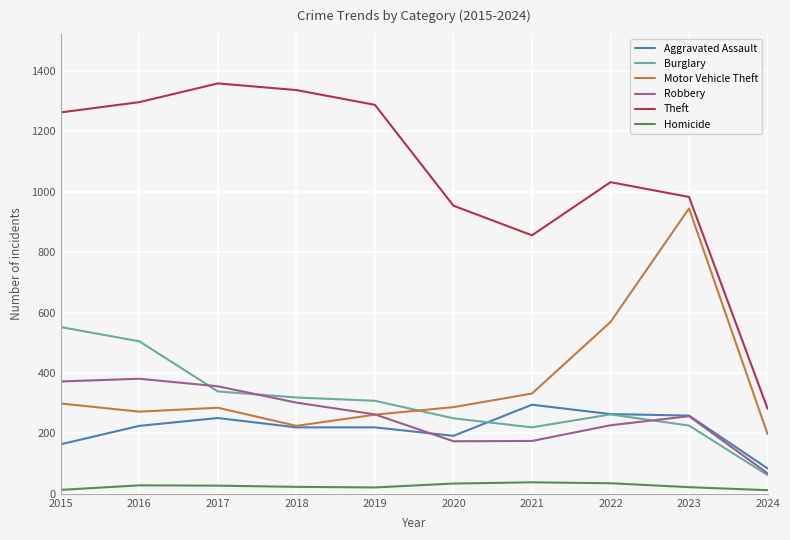

True or false: Motor Vehicle Theft and Burglary intersect in this chart.

True